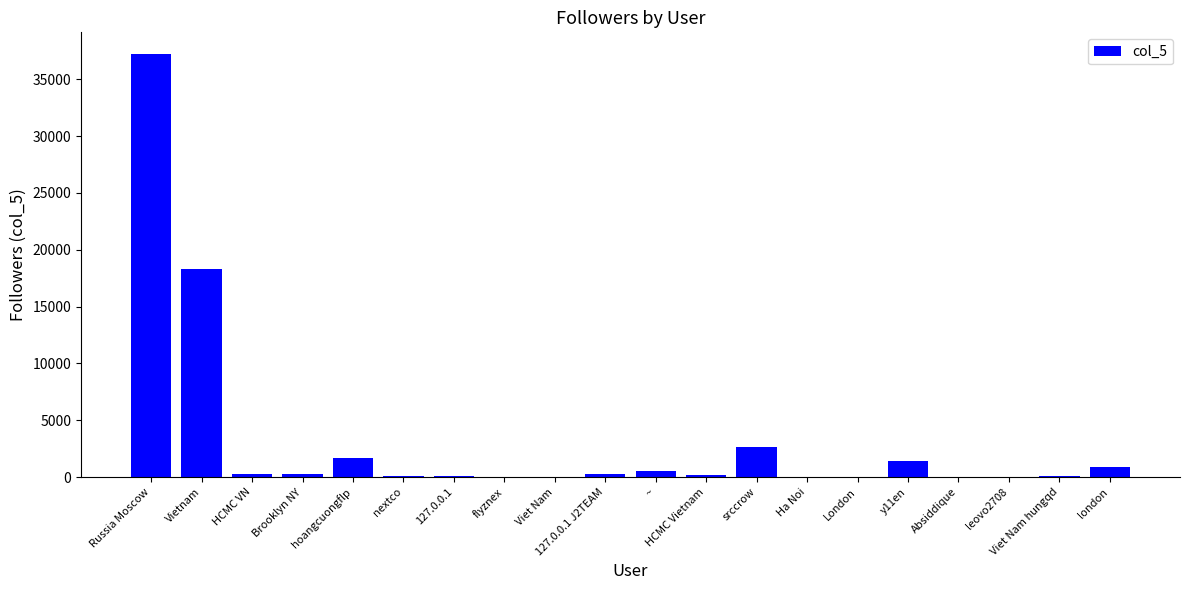

At which category does the chart reach its peak across all series?

Russia Moscow